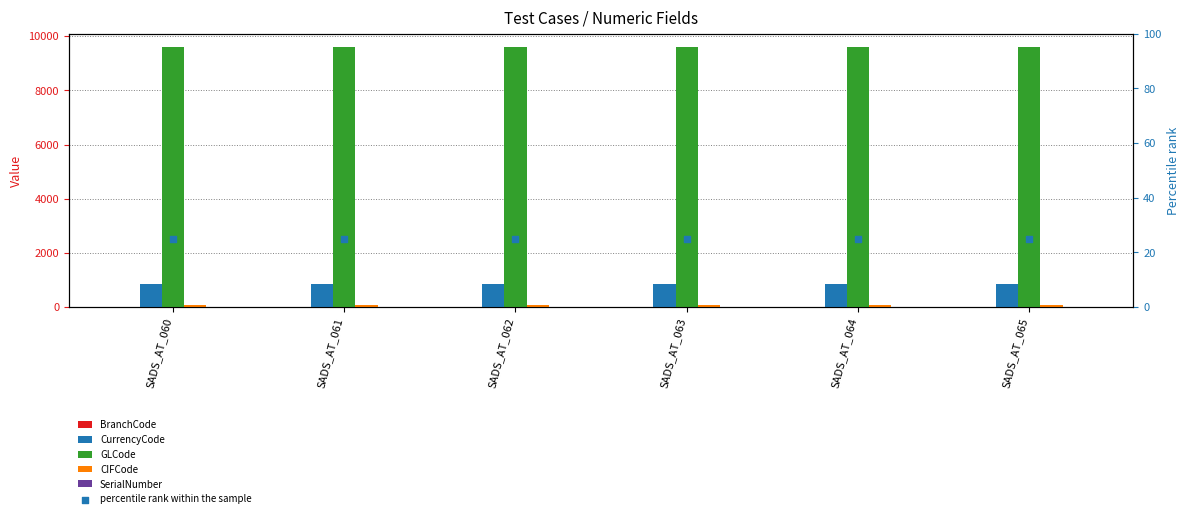

What are all the series names shown in the legend?

BranchCode, CurrencyCode, GLCode, CIFCode, SerialNumber, percentile rank within the sample